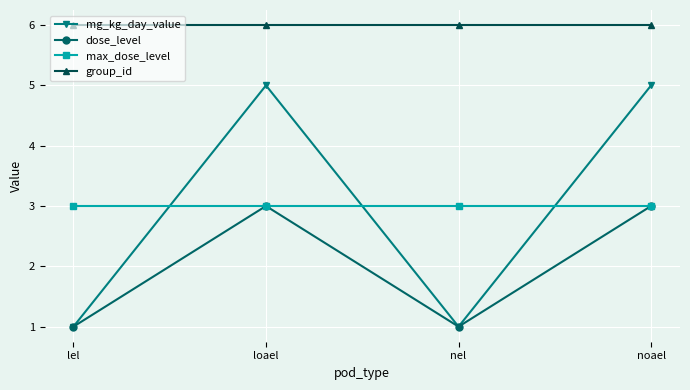

How many dose_level values are between 1 and 3?

4